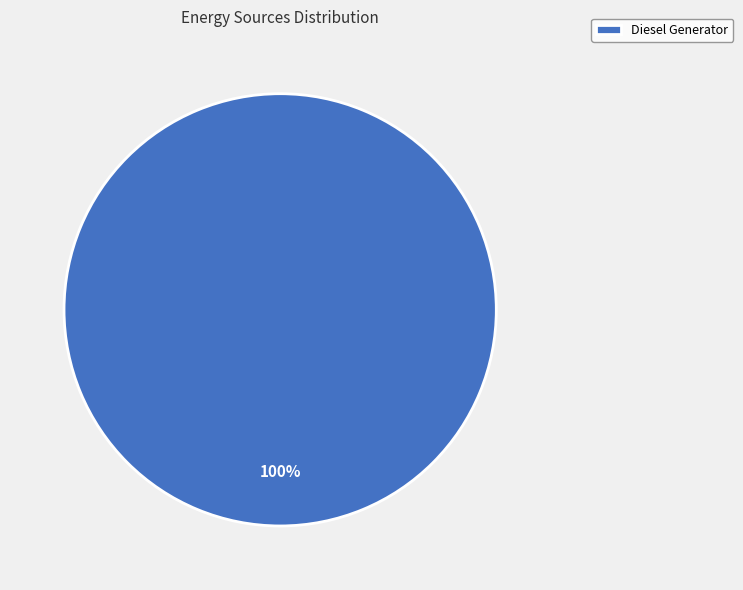

The Diesel Generator slice represents 86% of the pie. True or false?

False